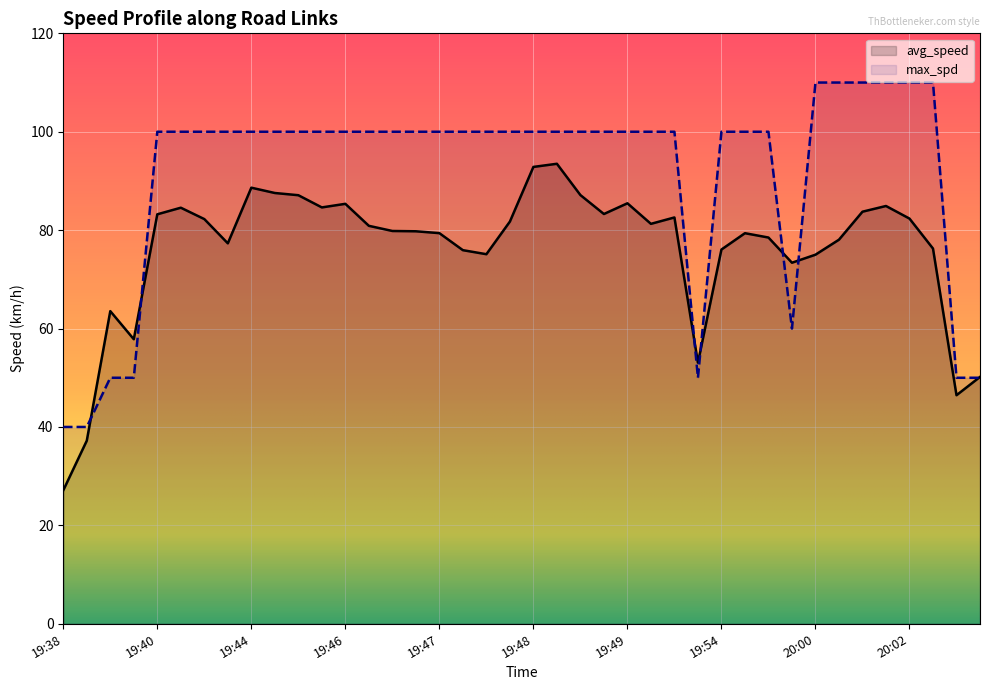

What is the label of the 33rd point from the left?

20:00